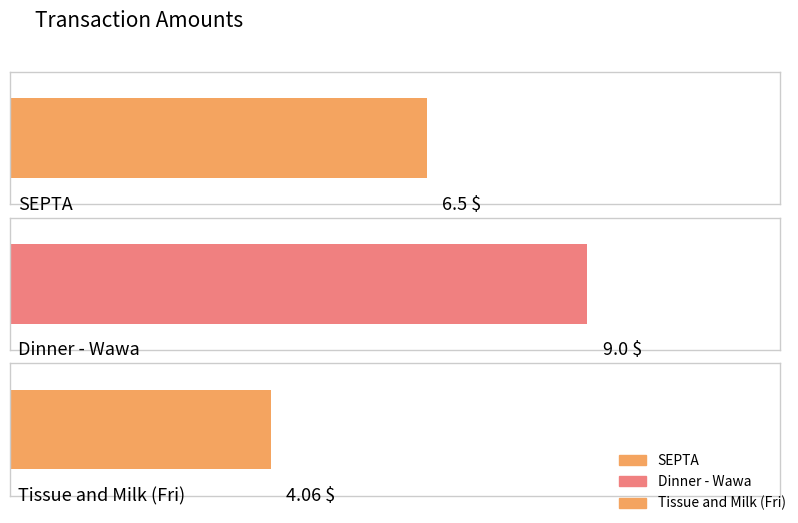

The value at Dinner - Wawa is 9.0. True or false?

True